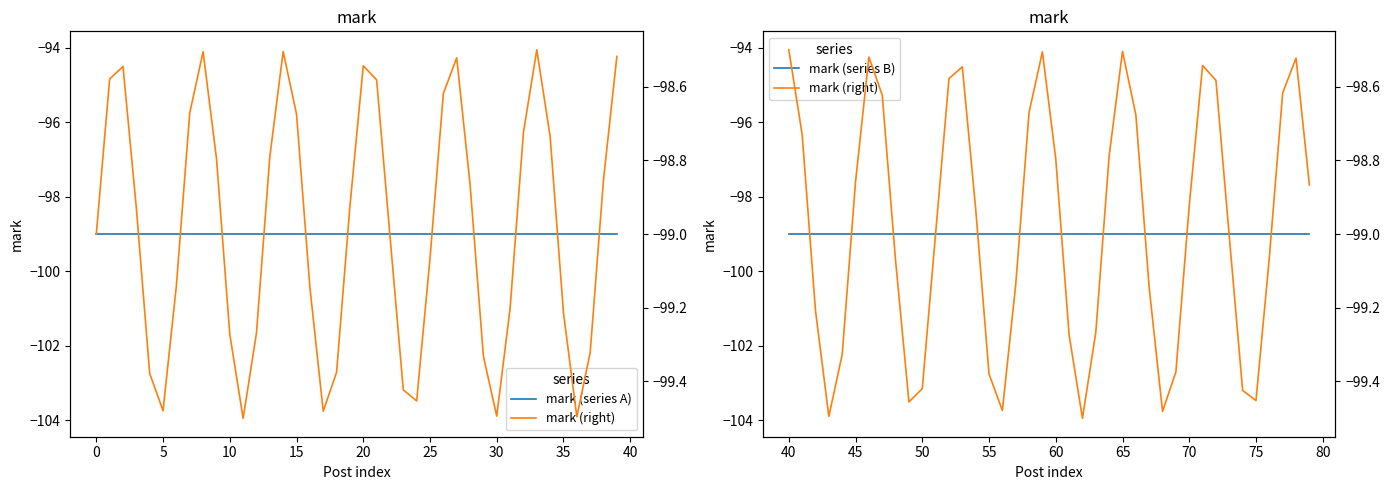

What is the value of the mark (series B) point at the 27th from the left?

-99.0